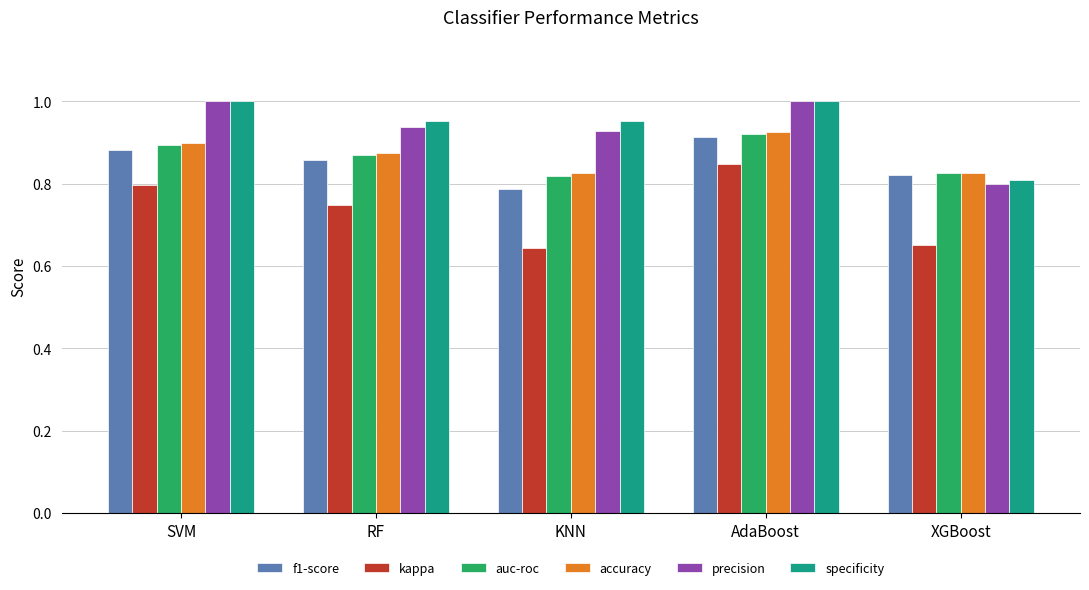

What is the label of the 2nd bar from the right?

AdaBoost